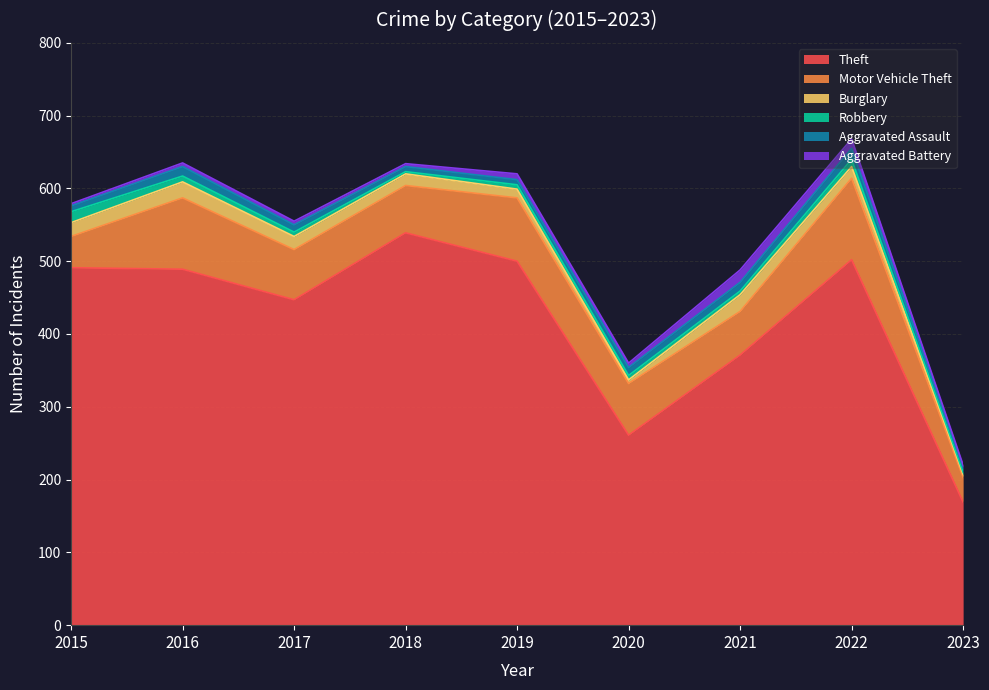

Between 2015 and 2022, which is larger?

2022